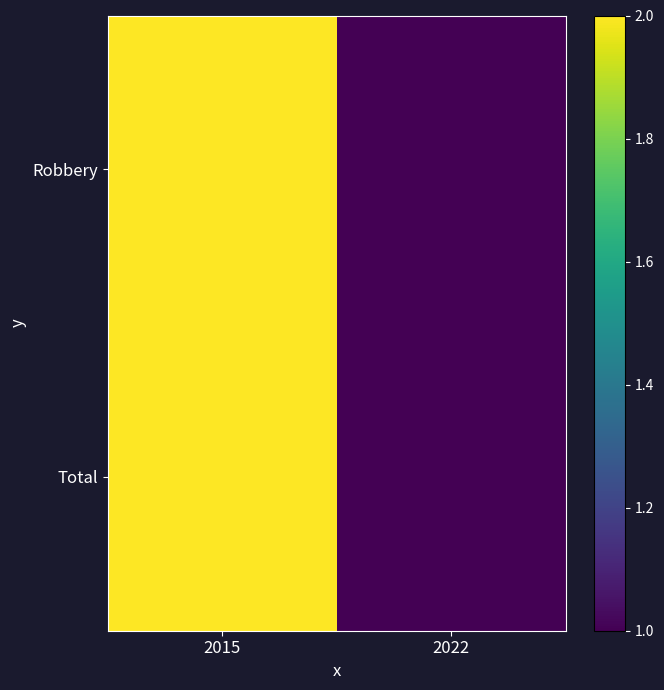

List the series in order of their peak value, highest first.

Robbery, Total